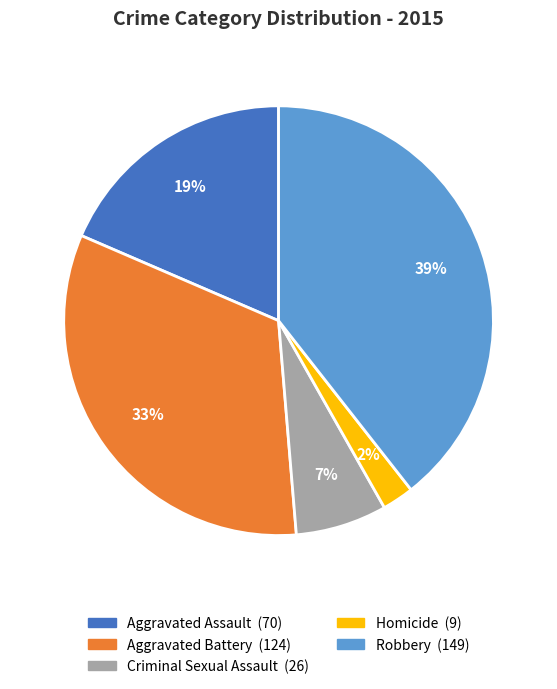

Is it true that Aggravated Battery is 42% of the pie?

False